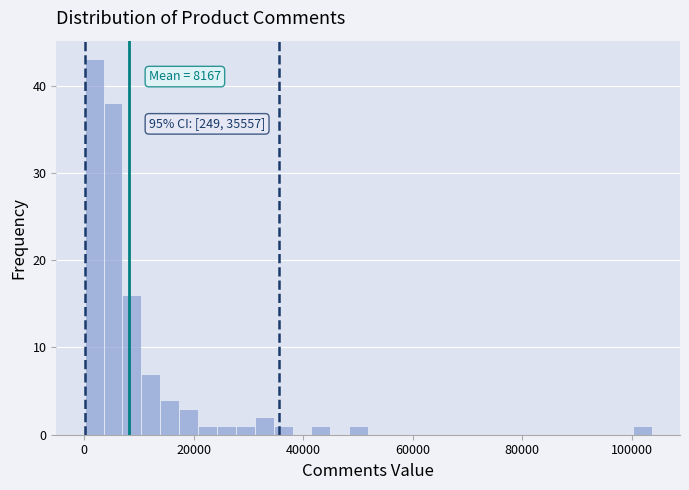

Around what value on the x-axis is the tallest bar? Give the approximate position of its centre, as read against the axis.

2000